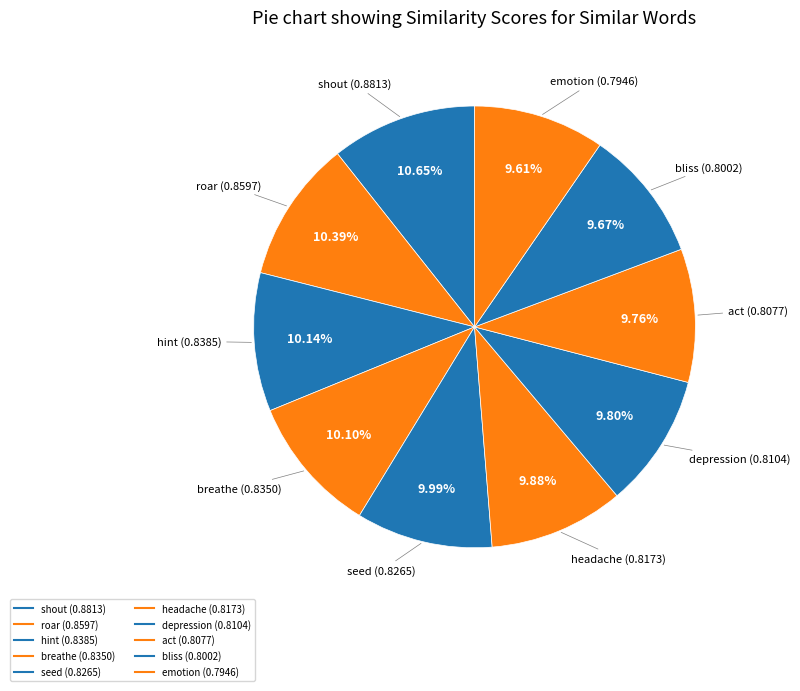

How many slices are in this pie chart?

10